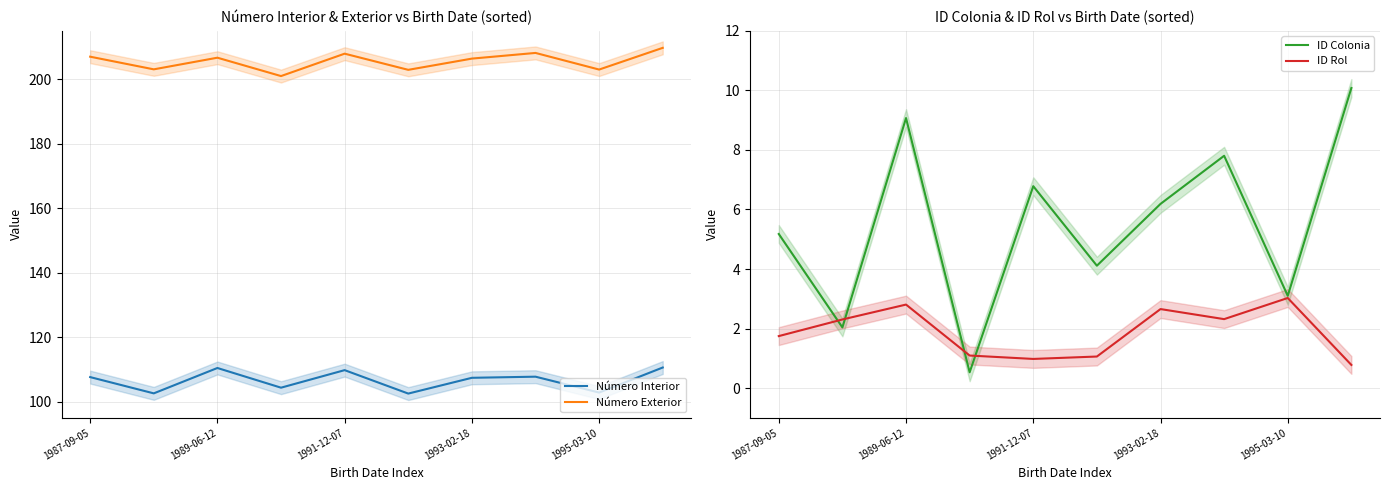

How many values in the Número Exterior series exceed 206?

6